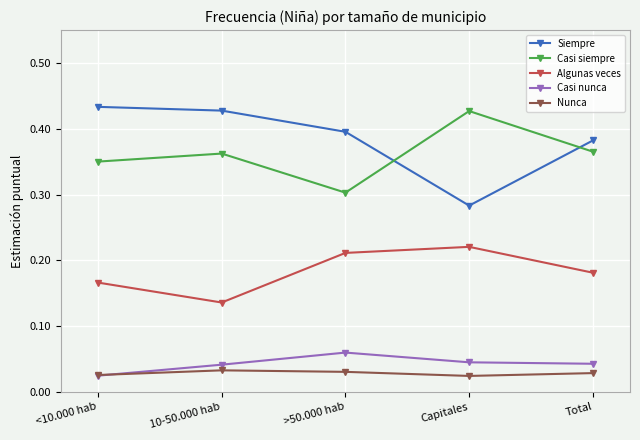

Is it true that Casi siempre equals 0.5 at <10.000 hab?

False